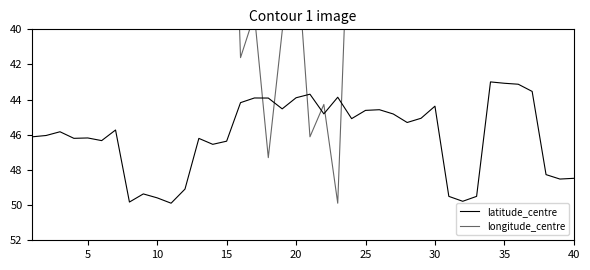

Is it true that latitude_centre equals 74.6 at 35?

False